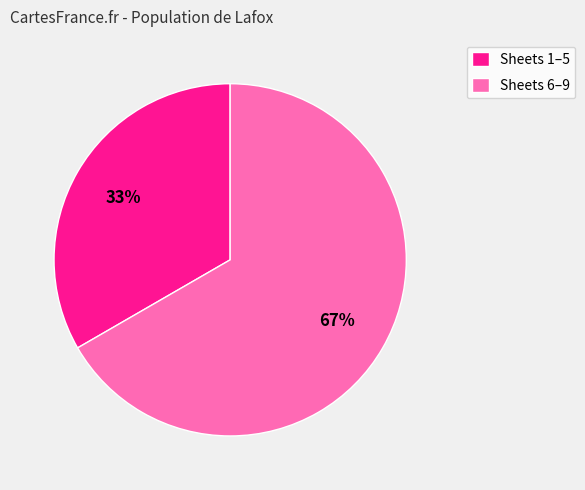

Count the number of slices in the pie.

2